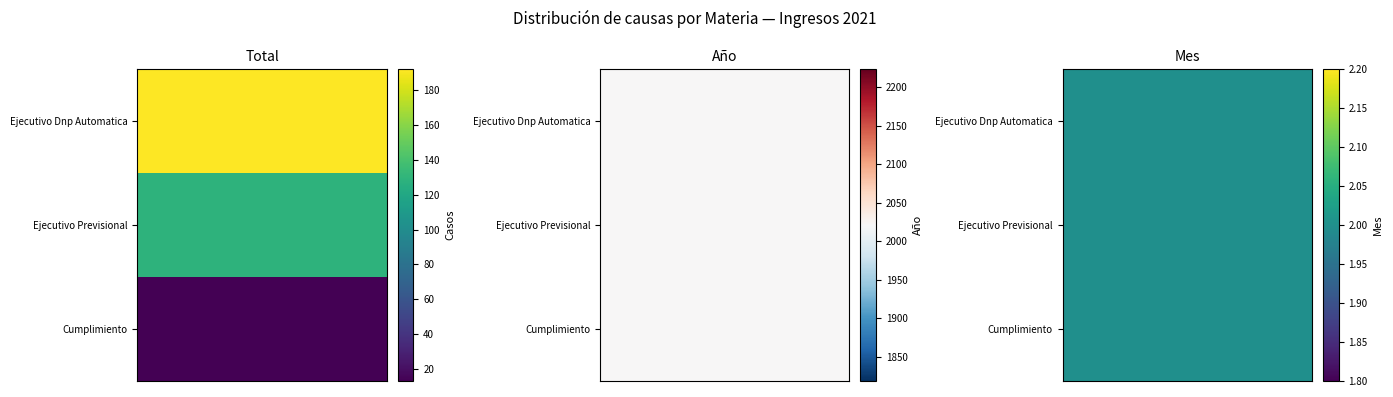

What is the average value of the Ejecutivo Dnp Automatica series?

738